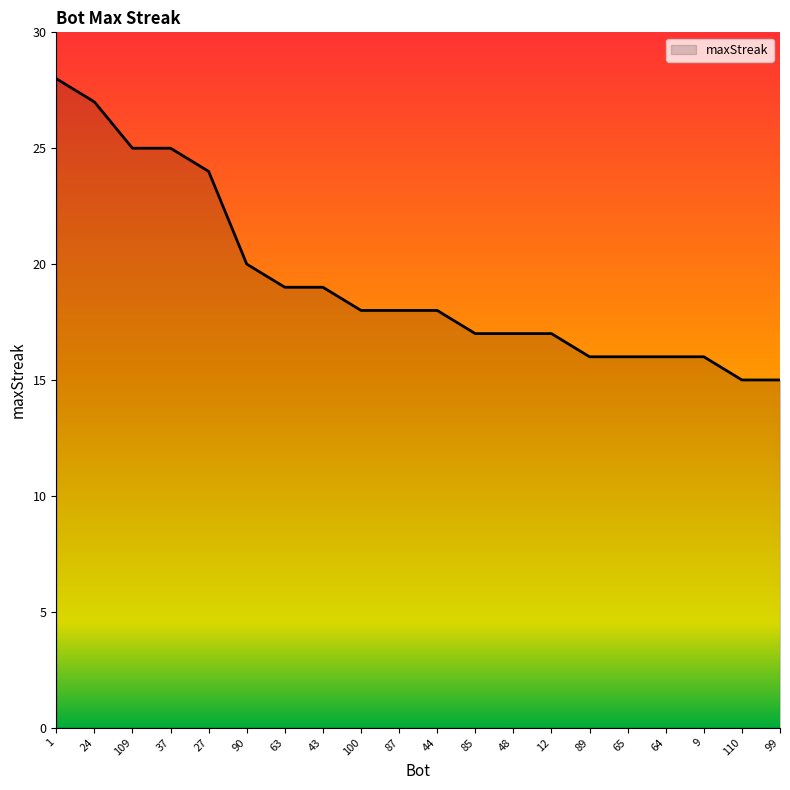

What position from the right is 109?

18